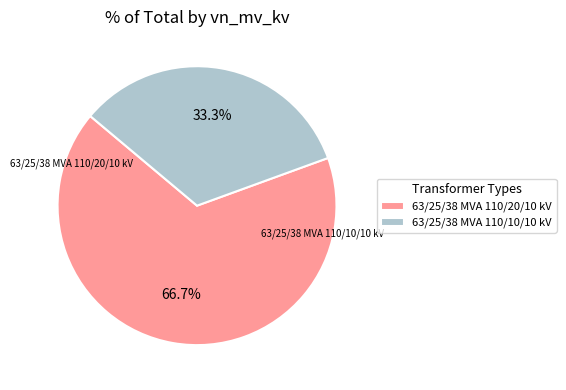

What is the ratio of the value at 63/25/38 MVA 110/10/10 kV to the value at 63/25/38 MVA 110/20/10 kV?

0.5